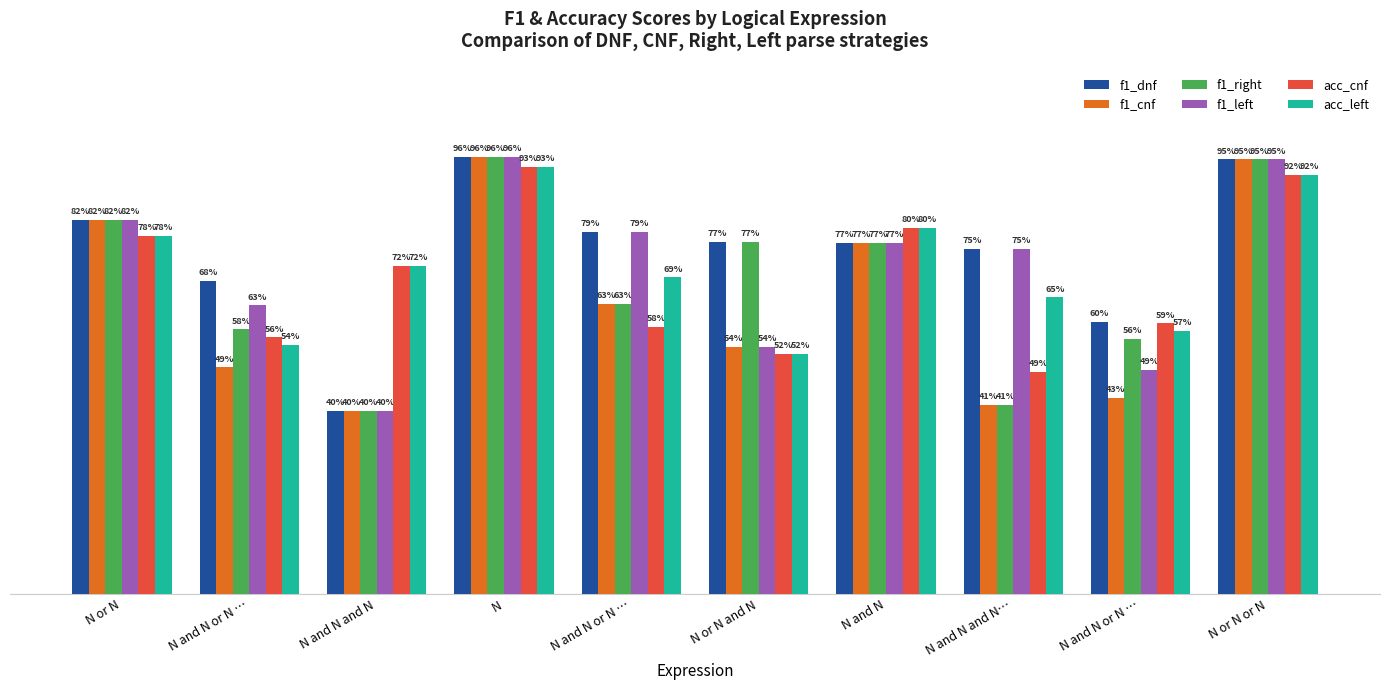

What is the sum of all acc_left values?

7.1